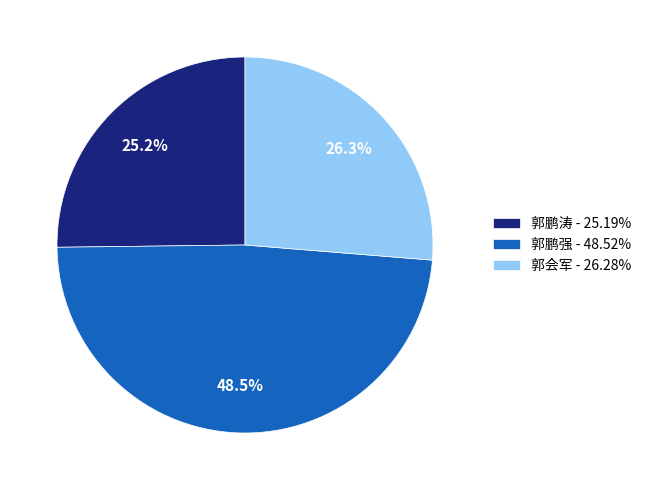

Does 郭会军 represent more than half of the total?

No